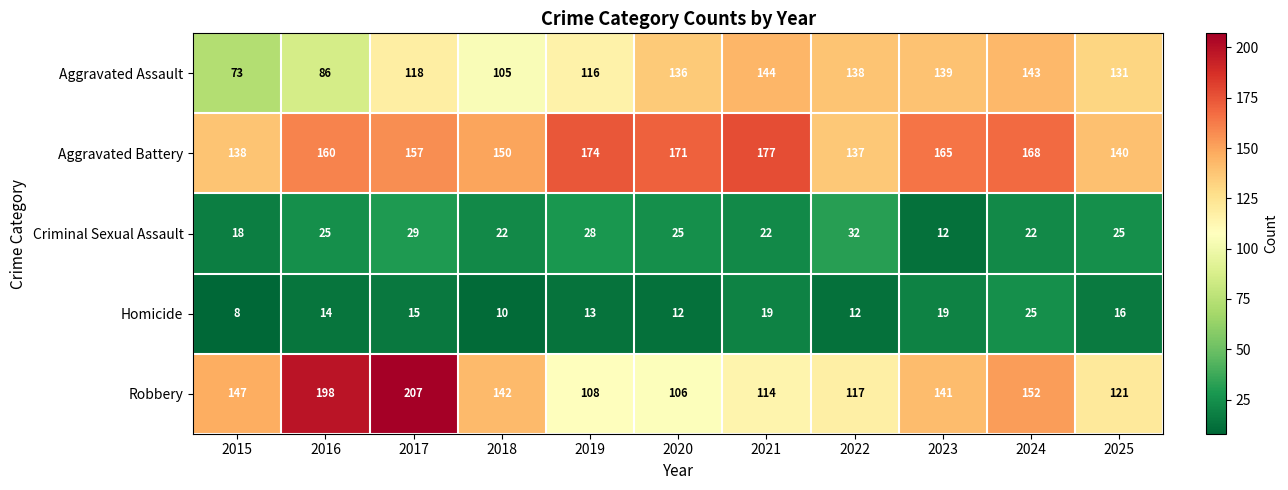

At how many categories does at least one series exceed 126?

11